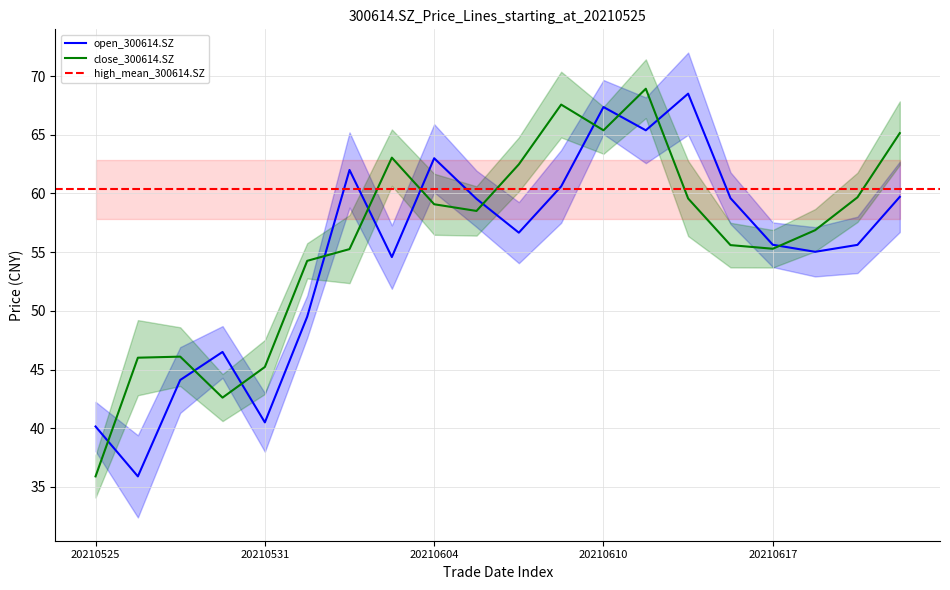

What is the sum of the open values at 20210622 and 20210616?

119.3